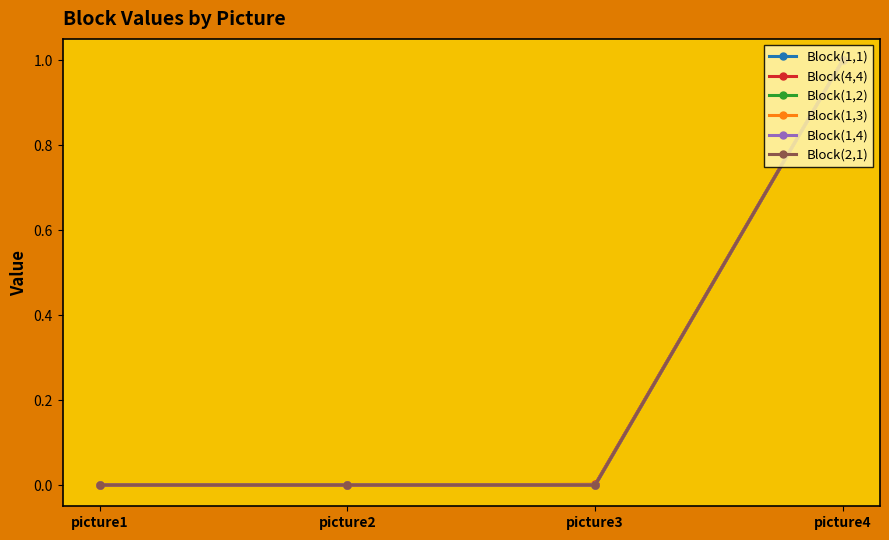

What is the difference between the Block(1,4) values at picture2 and picture4?

1.0